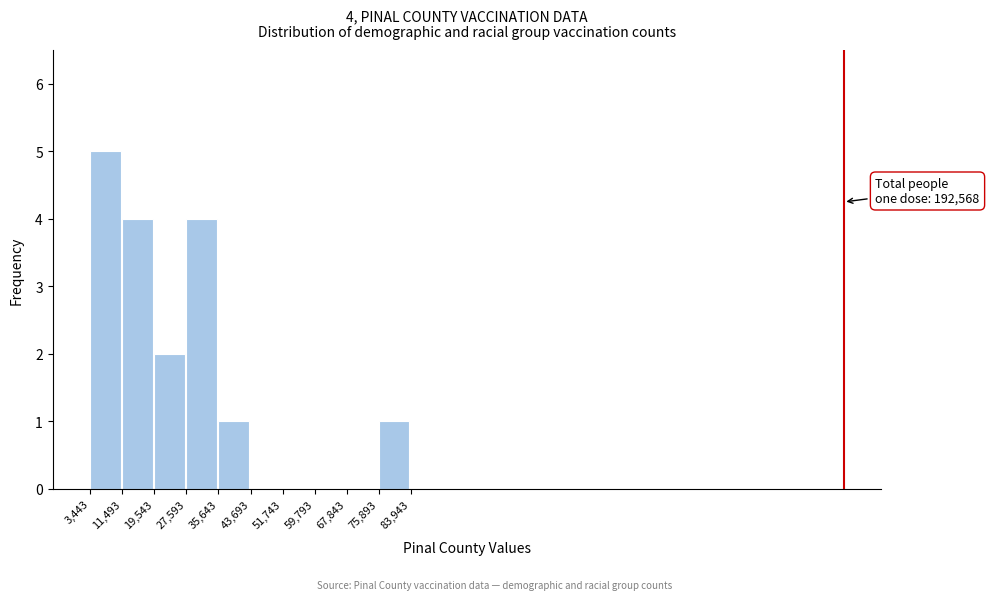

Over which range of the x-axis is the bar tallest?

3,443 to 11,493